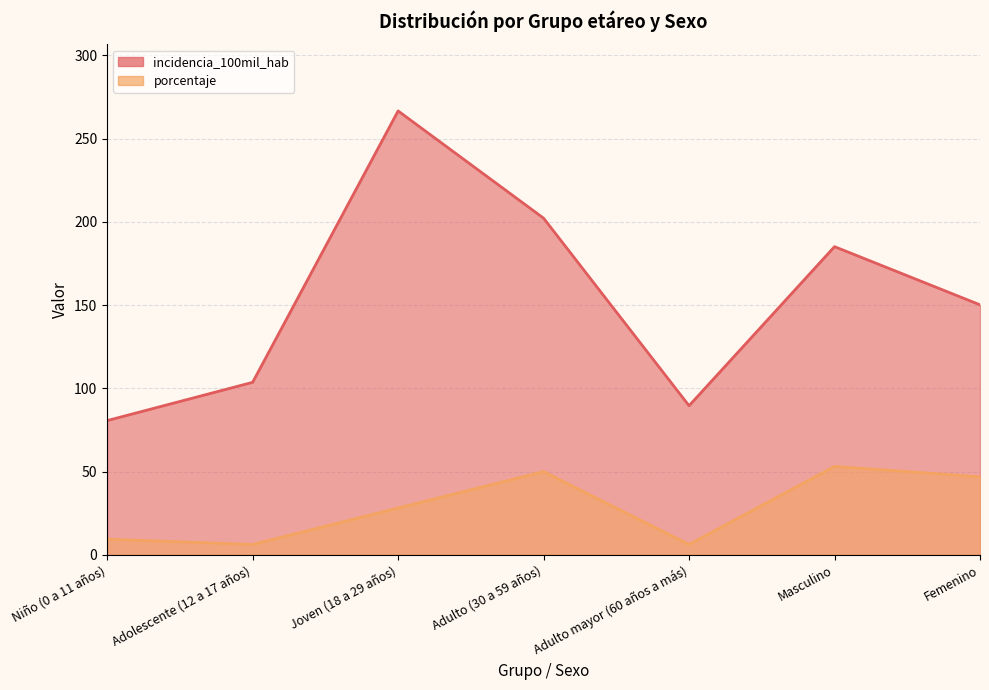

True or false: porcentaje has more than 1 points higher than both neighbors.

True